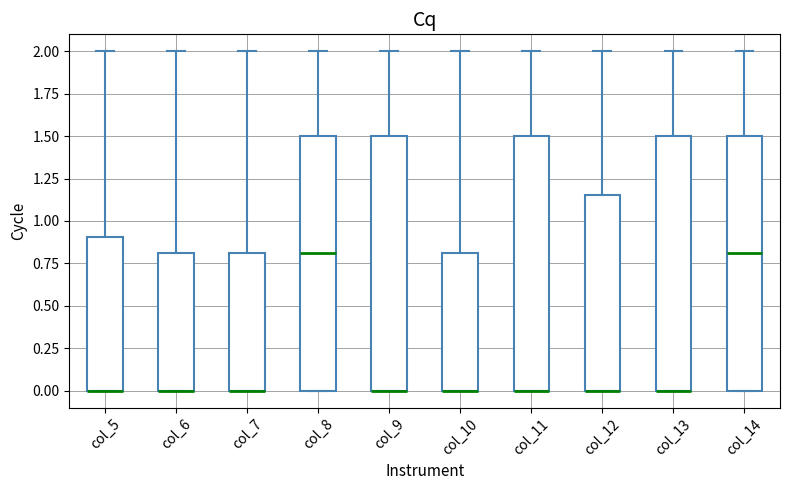

Reading left to right, read every box against the y-axis: the position of its median line, the range the box covers, and the ends of its whiskers. The values are not printed on the chart, so give them approximately, as read against the axis.

col_5: median 0.00 (drawn on the box's lower edge), box 0.00 to 0.90, whiskers 0.00 to 2.00
col_6: median 0.00 (drawn on the box's lower edge), box 0.00 to 0.80, whiskers 0.00 to 2.00
col_7: median 0.00 (drawn on the box's lower edge), box 0.00 to 0.80, whiskers 0.00 to 2.00
col_8: median 0.80, box 0.00 to 1.50, whiskers 0.00 to 2.00
col_9: median 0.00 (drawn on the box's lower edge), box 0.00 to 1.50, whiskers 0.00 to 2.00
col_10: median 0.00 (drawn on the box's lower edge), box 0.00 to 0.80, whiskers 0.00 to 2.00
col_11: median 0.00 (drawn on the box's lower edge), box 0.00 to 1.50, whiskers 0.00 to 2.00
col_12: median 0.00 (drawn on the box's lower edge), box 0.00 to 1.15, whiskers 0.00 to 2.00
col_13: median 0.00 (drawn on the box's lower edge), box 0.00 to 1.50, whiskers 0.00 to 2.00
col_14: median 0.80, box 0.00 to 1.50, whiskers 0.00 to 2.00